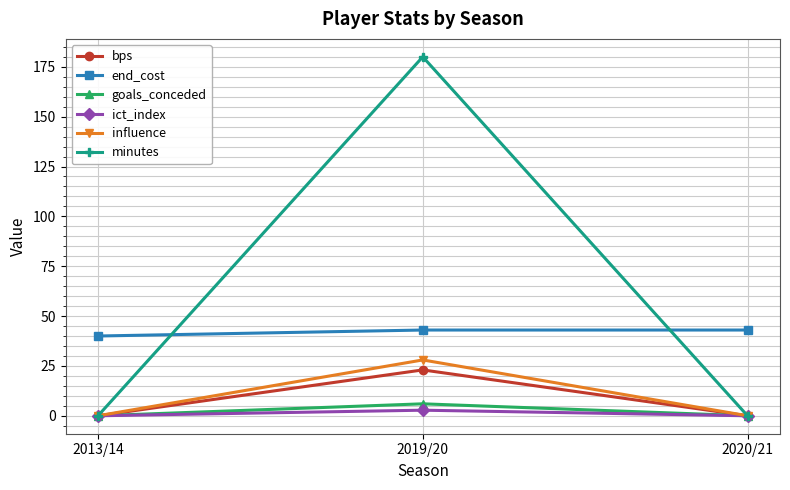

Is the value of end_cost at 2019/20 greater than the value of ict_index at 2020/21?

Yes